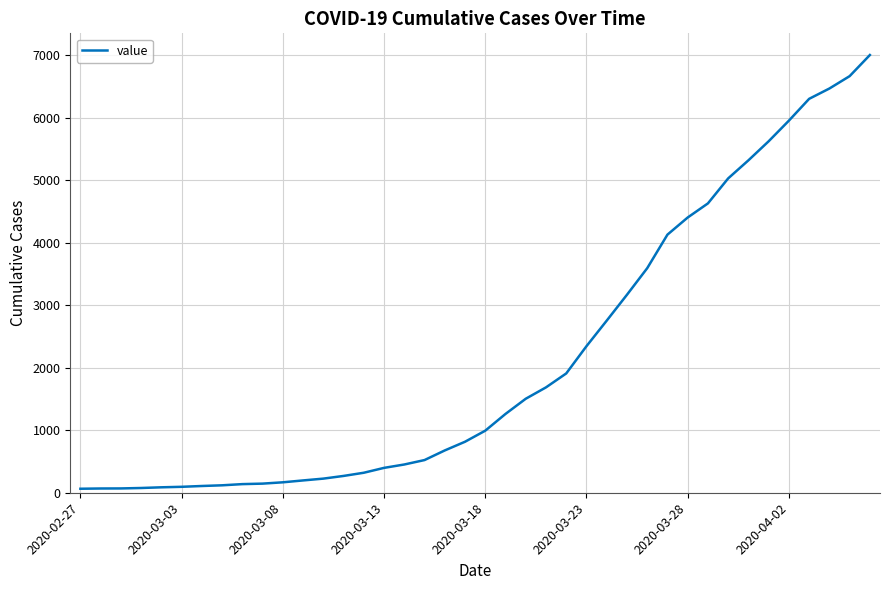

What is the difference between the maximum and minimum values?

6940